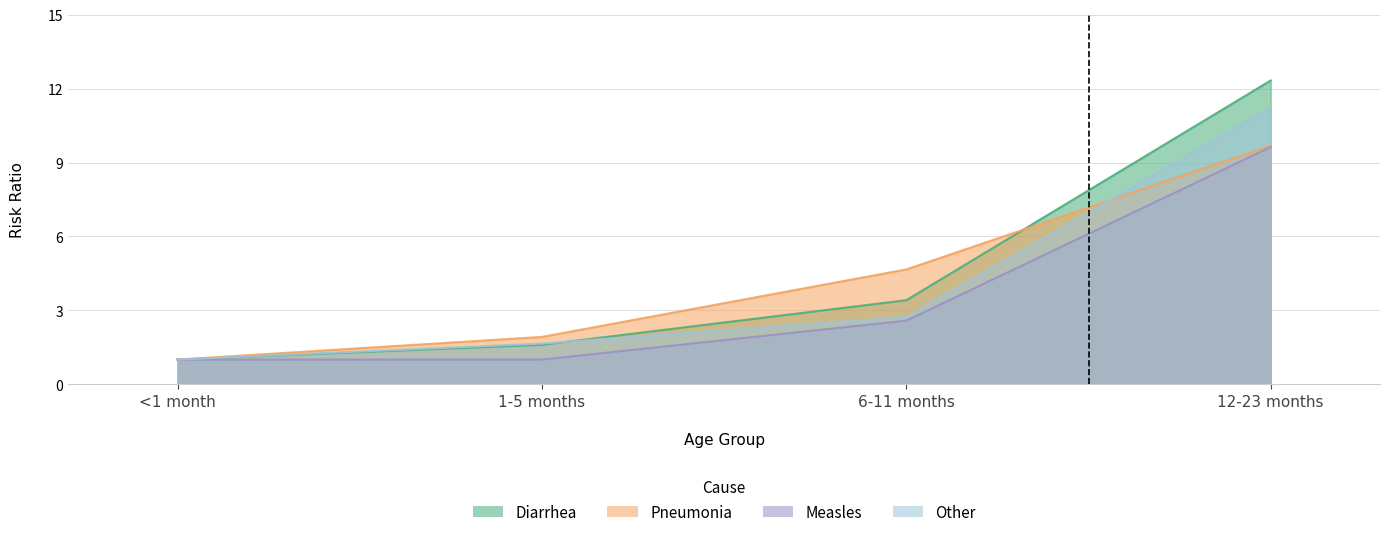

Reading left to right, what are all the values shown in this chart?

Diarrhea: <1 month=1.0	1-5 months=1.6	6-11 months=3.4	12-23 months=12.3
Pneumonia: <1 month=1.0	1-5 months=1.9	6-11 months=4.7	12-23 months=9.7
Measles: <1 month=1.0	1-5 months=1.0	6-11 months=2.6	12-23 months=9.6
Other: <1 month=1.0	1-5 months=1.6	6-11 months=2.7	12-23 months=11.2